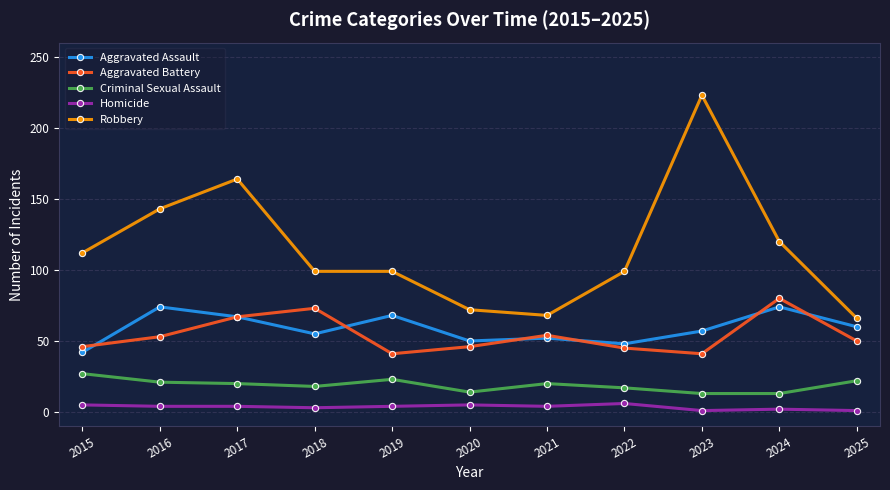

What is the highest value of the Criminal Sexual Assault series?

27